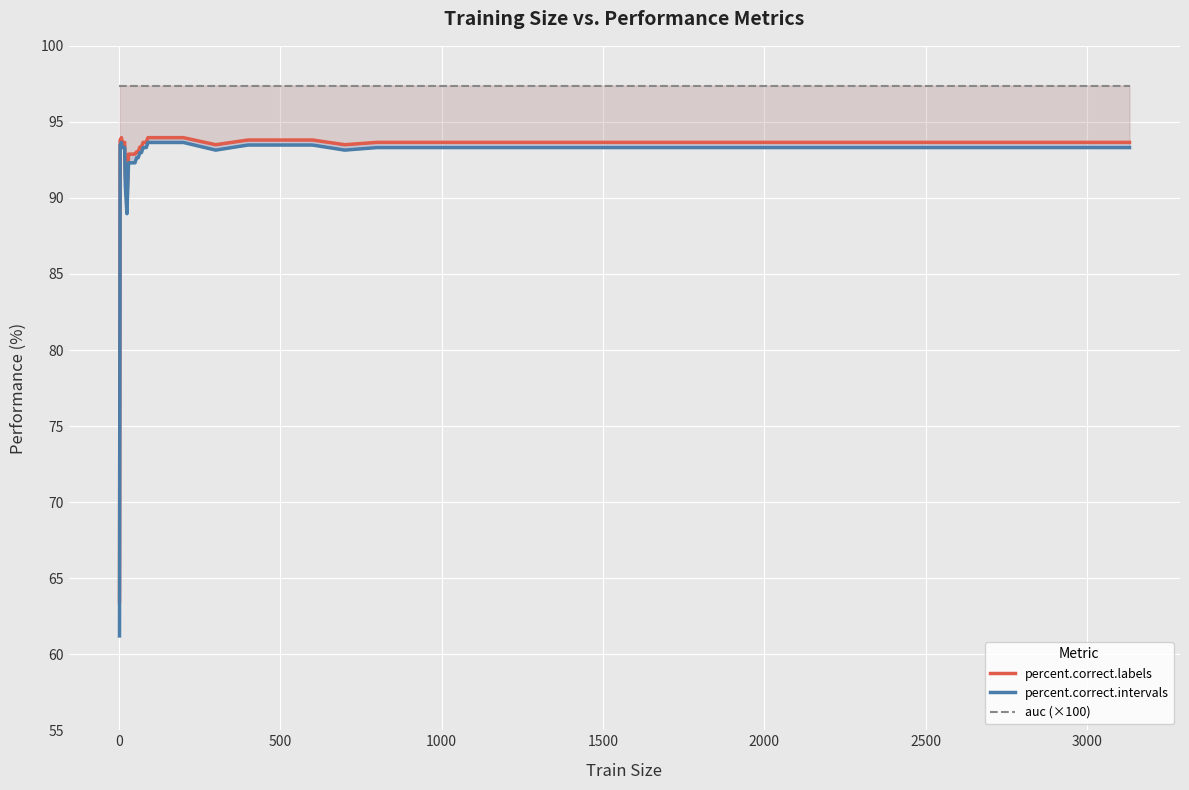

True or false: percent.correct.intervals and auc (×100) intersect in this chart.

False